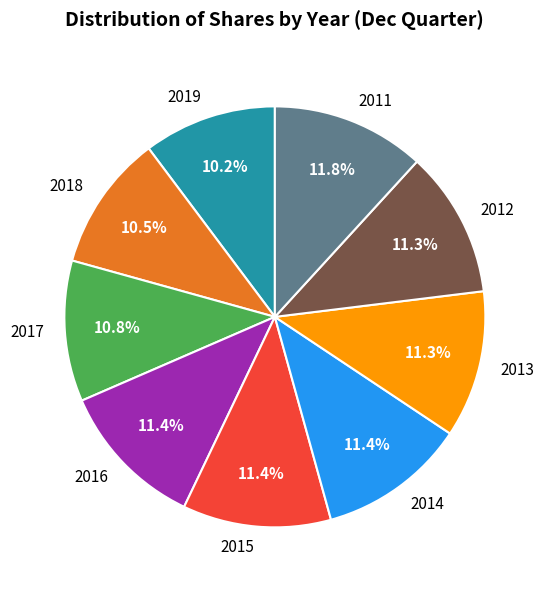

Is there any slice that represents more than half of the pie?

No